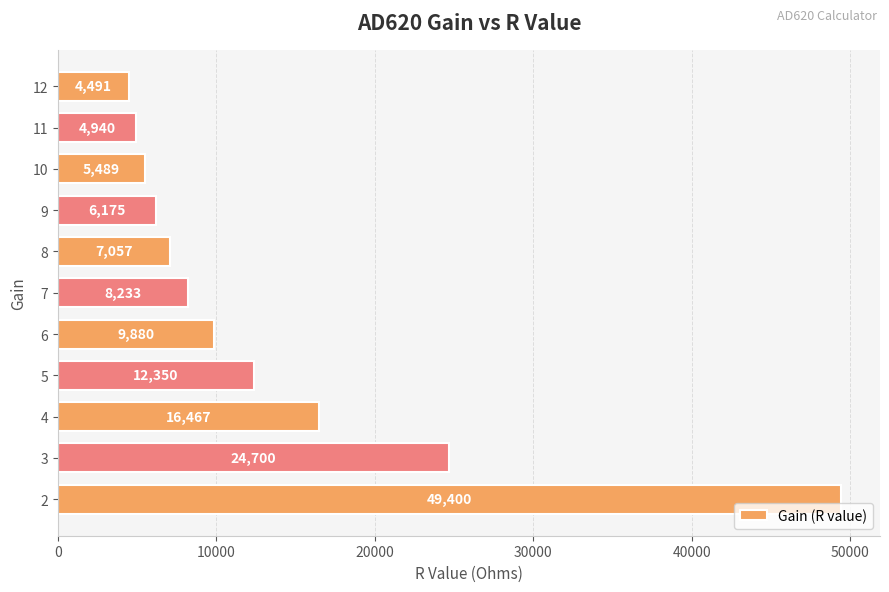

Rank the categories by value from lowest to highest.

12, 11, 10, 9, 8, 7, 6, 5, 4, 3, 2